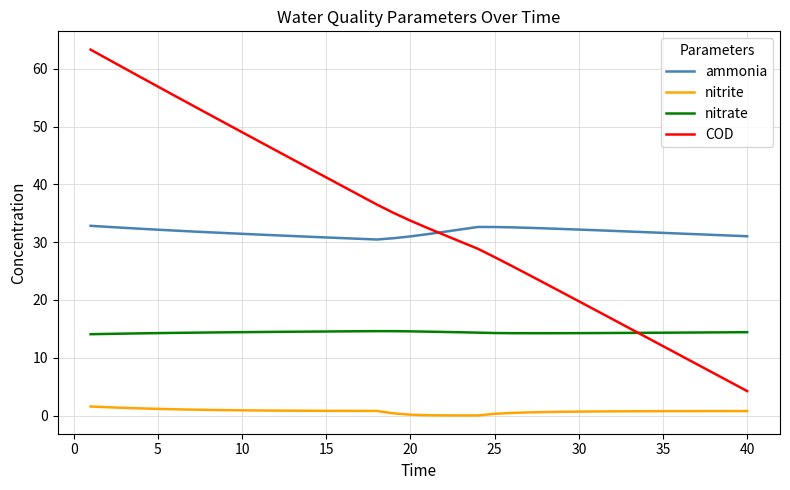

List the series in order of their peak value, highest first.

COD, ammonia, nitrate, nitrite